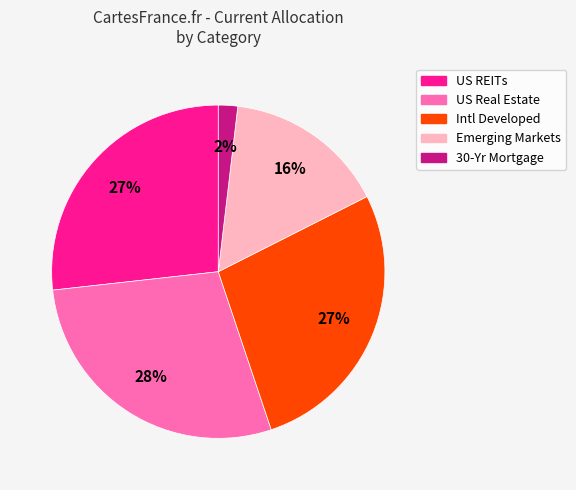

Is there any slice that represents more than half of the pie?

No